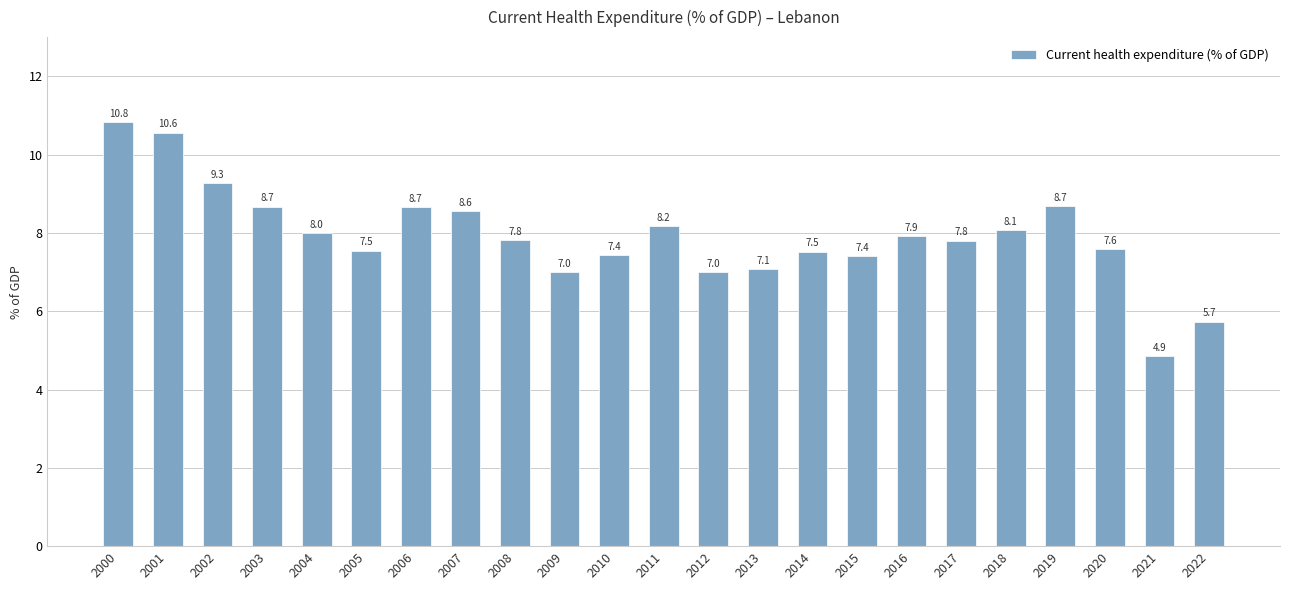

Is it true that the value at 2015 is 13.3?

False